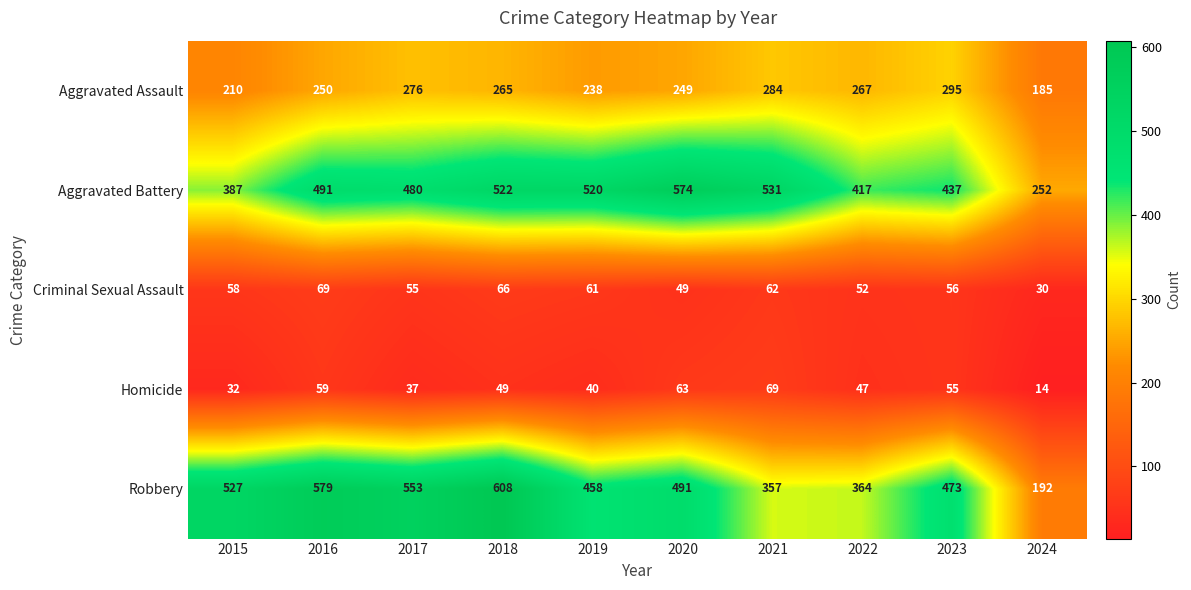

The Criminal Sexual Assault series shows 58 at 2015. True or false?

True